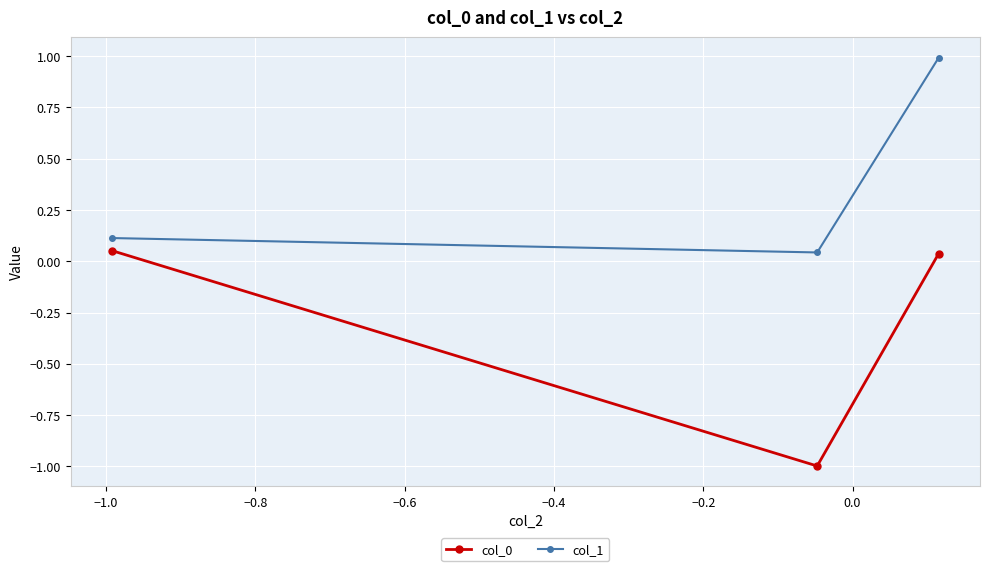

What is the maximum value shown in the chart?

1.0